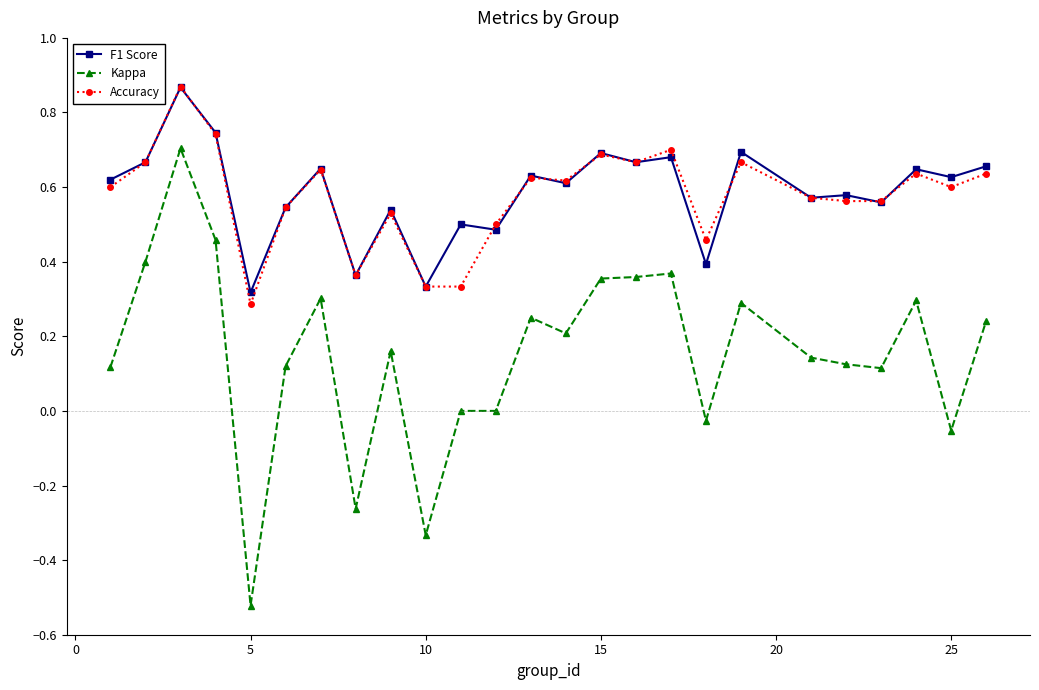

Which series has the largest range (max minus min)?

Kappa